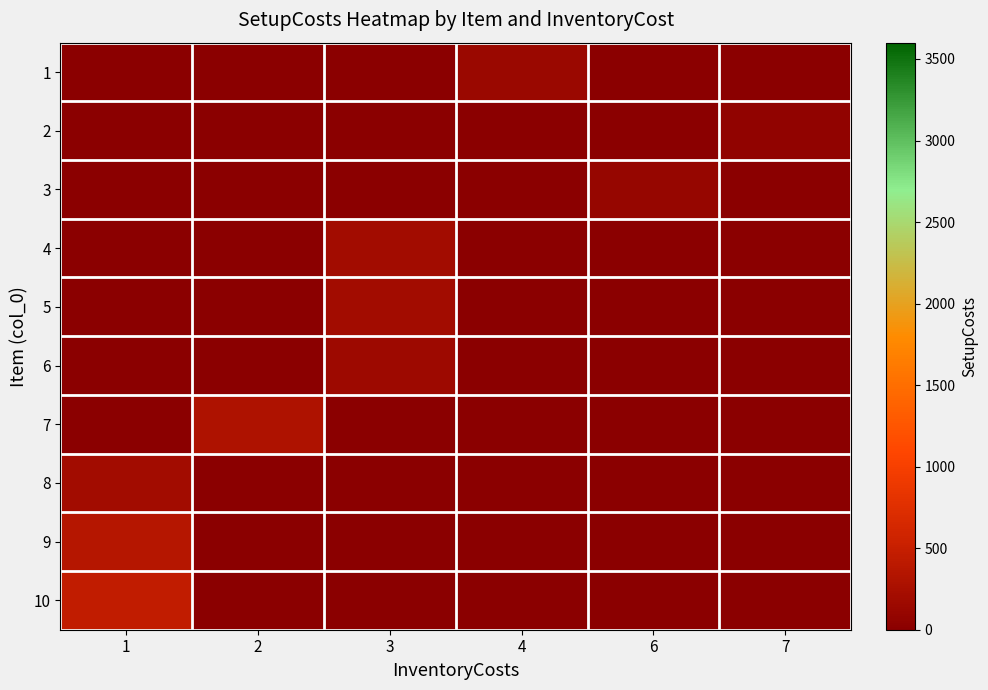

At which category is the sum across all series the highest?

1